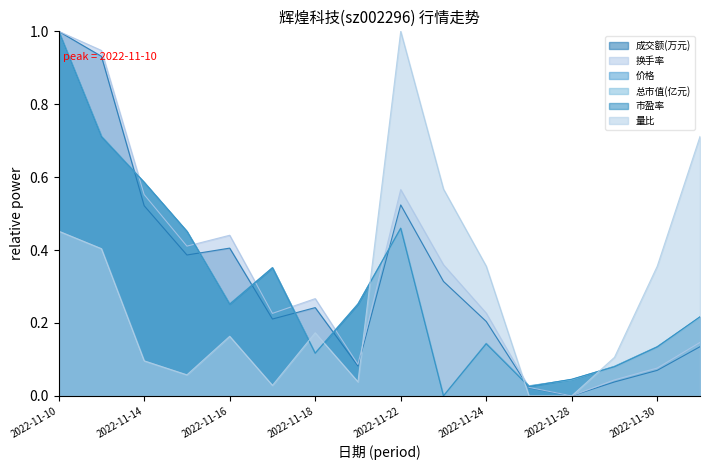

Which series has the largest range (max minus min)?

成交额(万元)